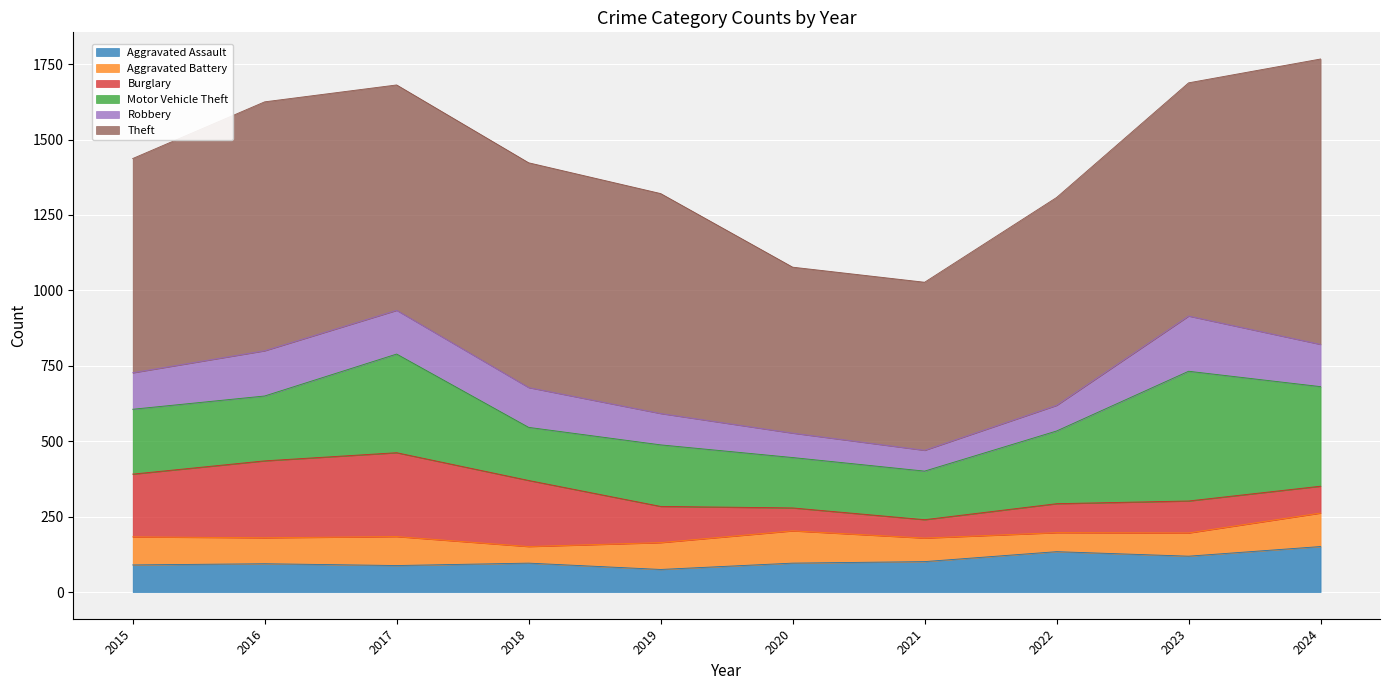

In Burglary, how many points are higher than both neighbors (excluding endpoints)?

2